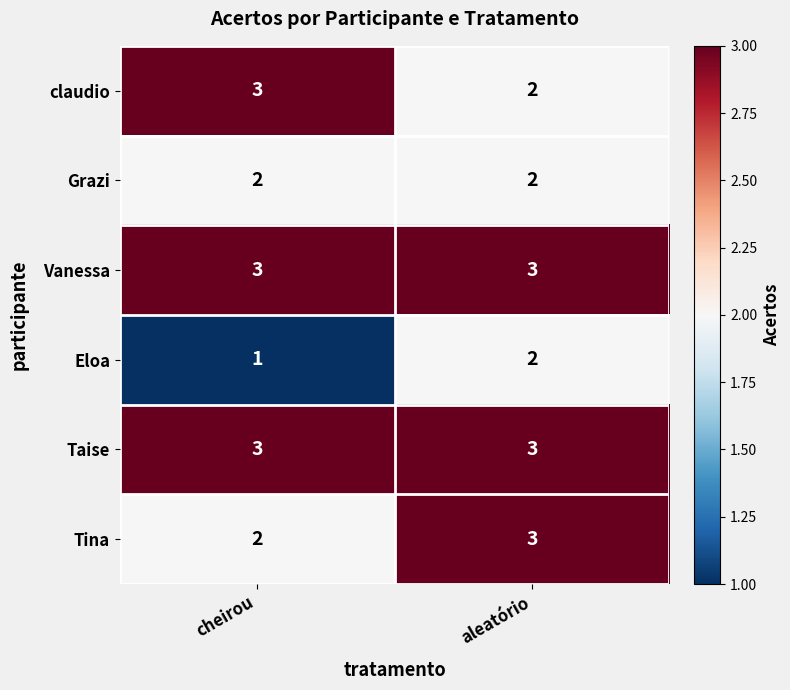

Where is claudio nearest to the value 2?

aleatório